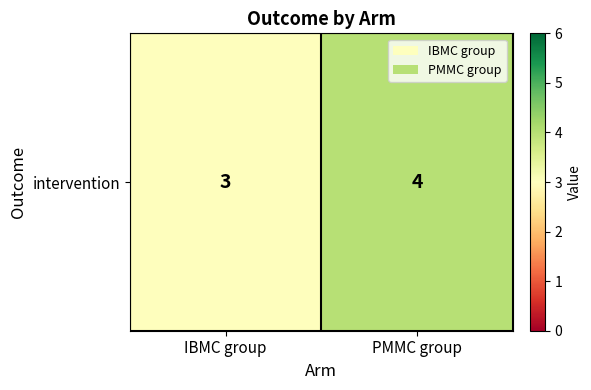

How many values are between 3 and 4?

2